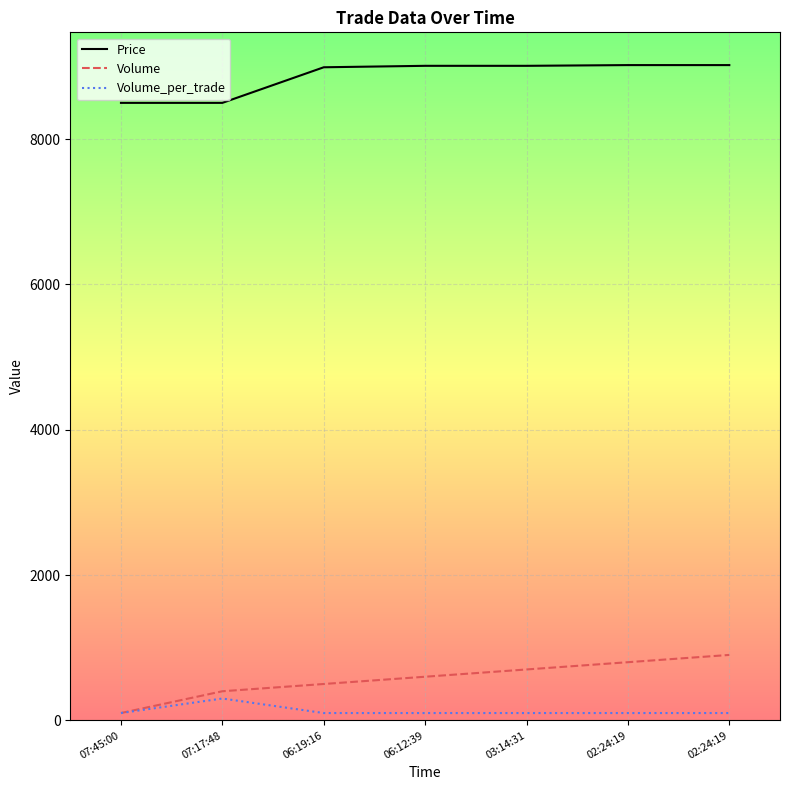

At which category is the sum across all series the highest?

02:24:19